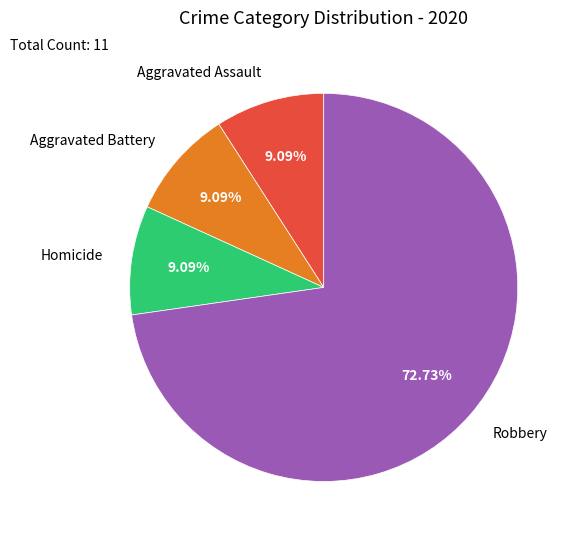

To the nearest percent, what portion does Homicide represent?

9%